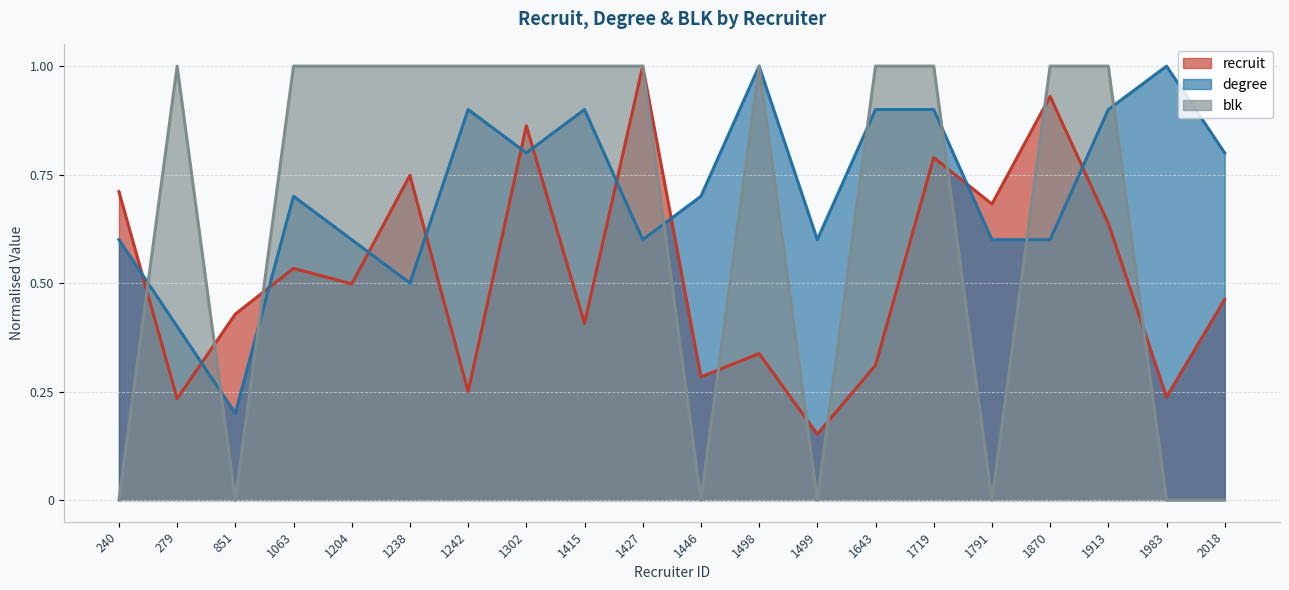

True or false: degree has a value of 0.5 at 1238.

True